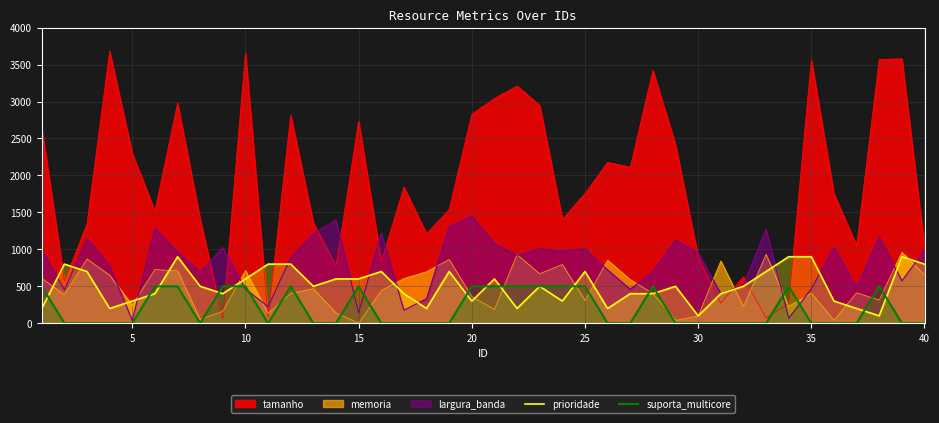

Which series has the largest total across all categories?

tamanho